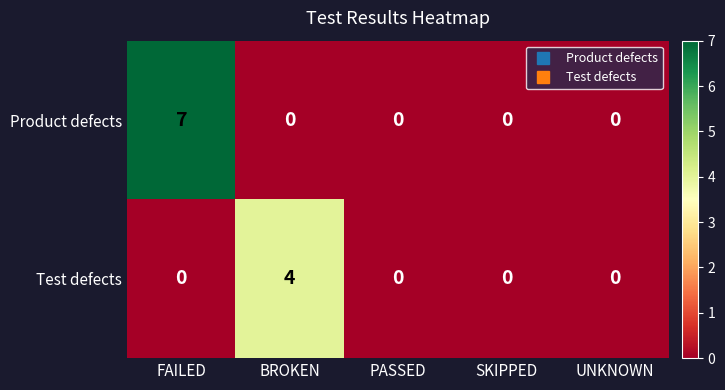

Count the Product defects values in the range 0 to 1.

4